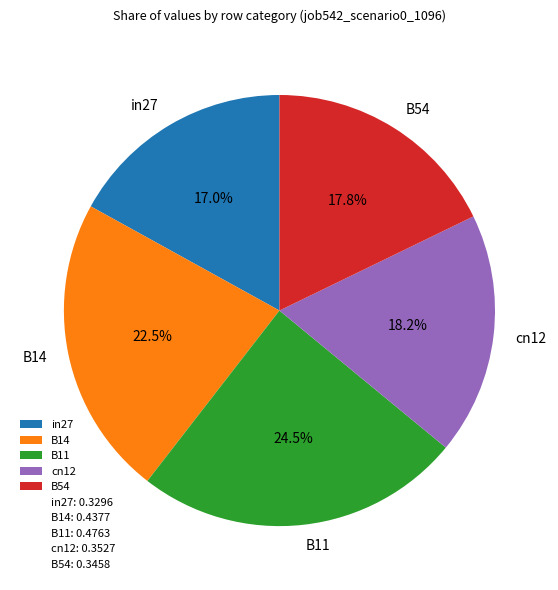

Does B11 represent more than half of the total?

No